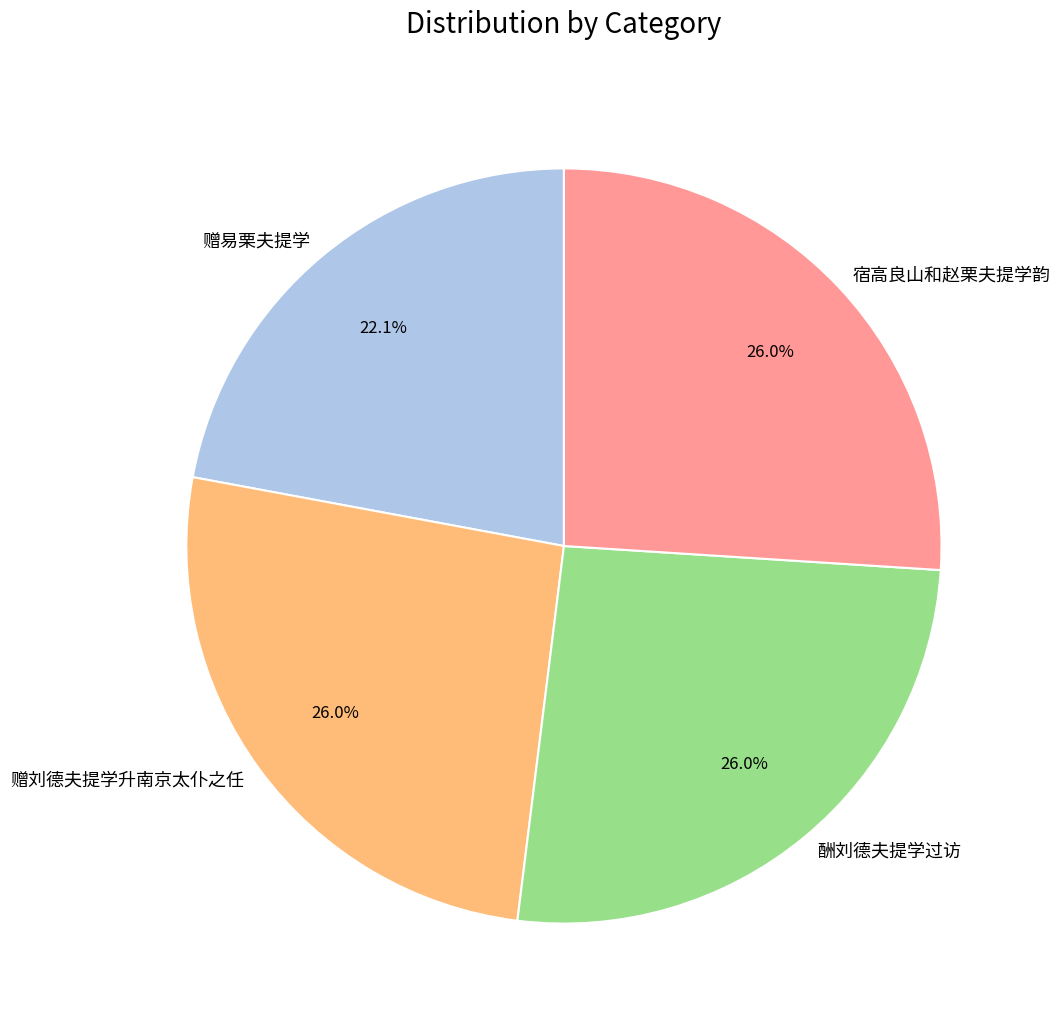

Approximately how many times larger is the value at 酬刘德夫提学过访 compared to 宿高良山和赵栗夫提学韵?

1.0